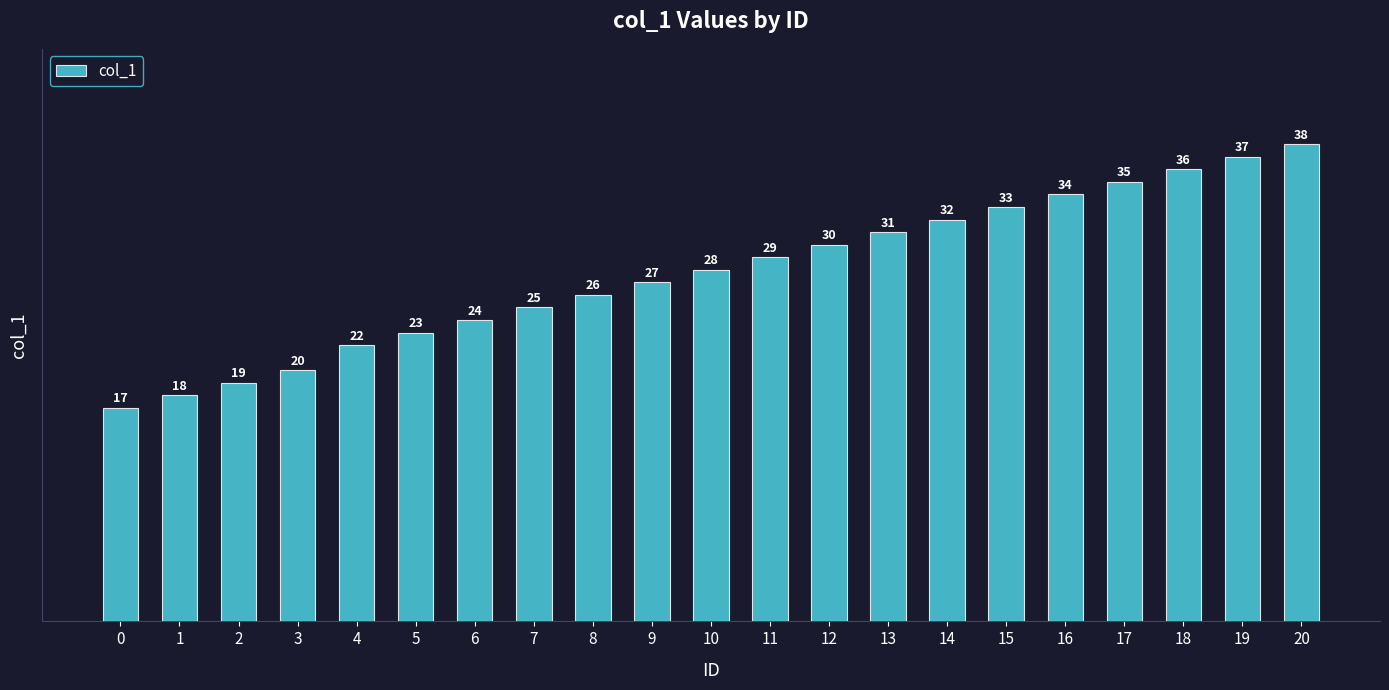

What is the value of the 18th bar from the left?

35